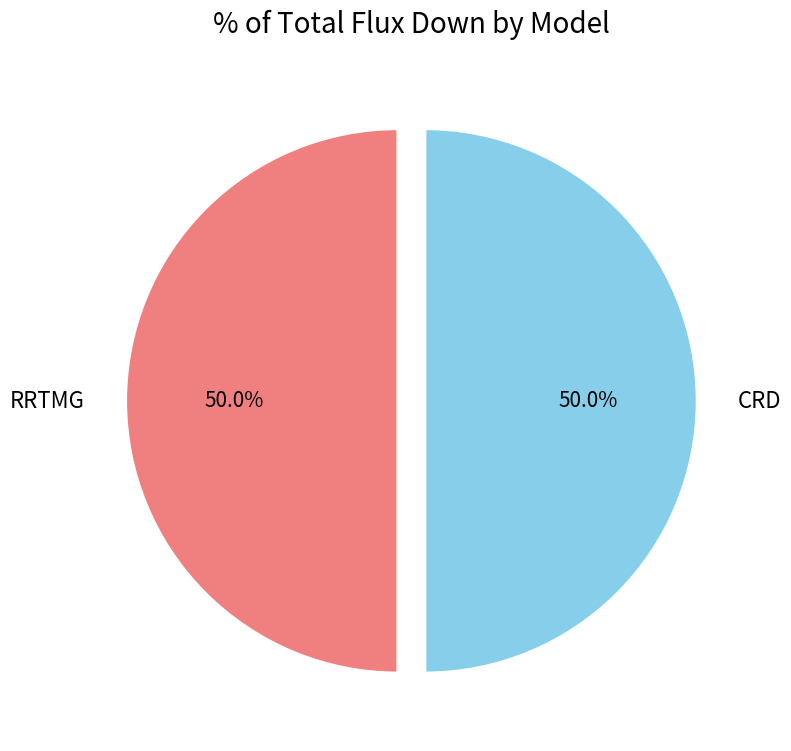

To the nearest percent, what is the average slice percentage?

50%